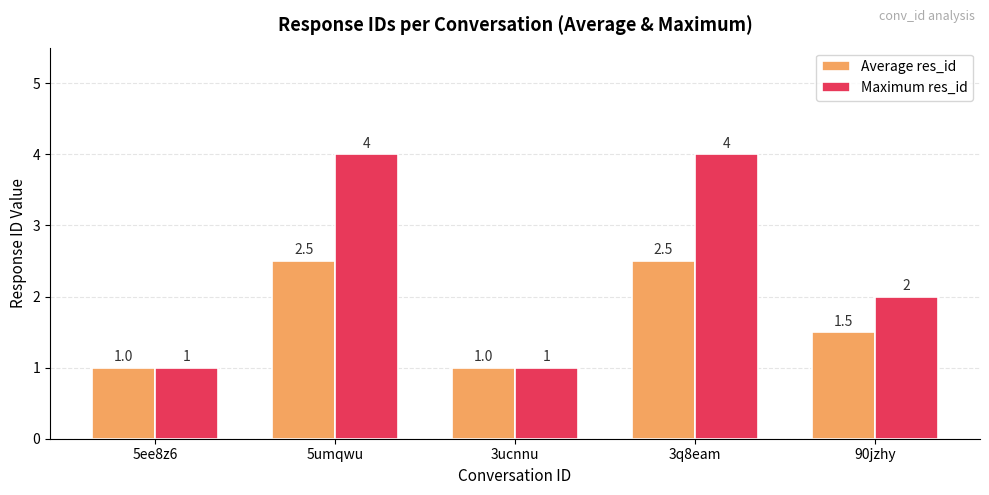

What is the difference between the maximum and second lowest values in the Average res_id series?

1.5